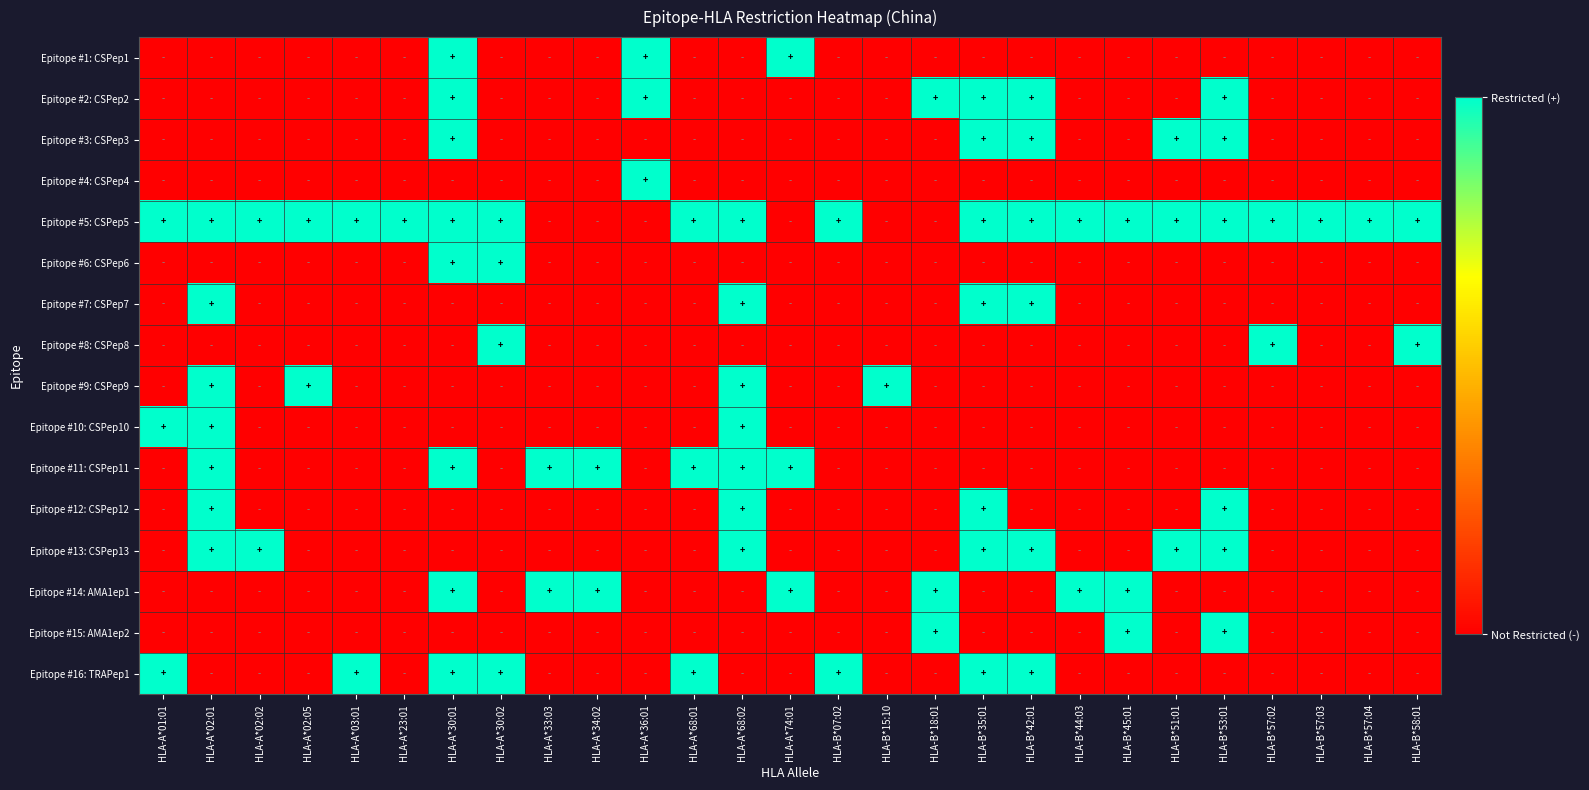

What is the spread (max minus min) of values at HLA-B*57:02?

1